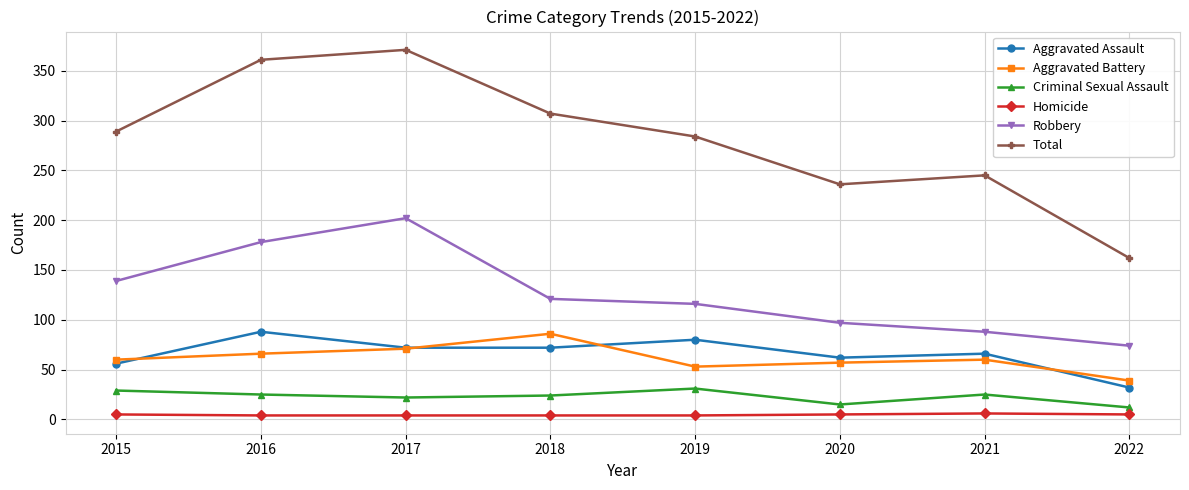

What is the lowest value of the Aggravated Battery series?

39